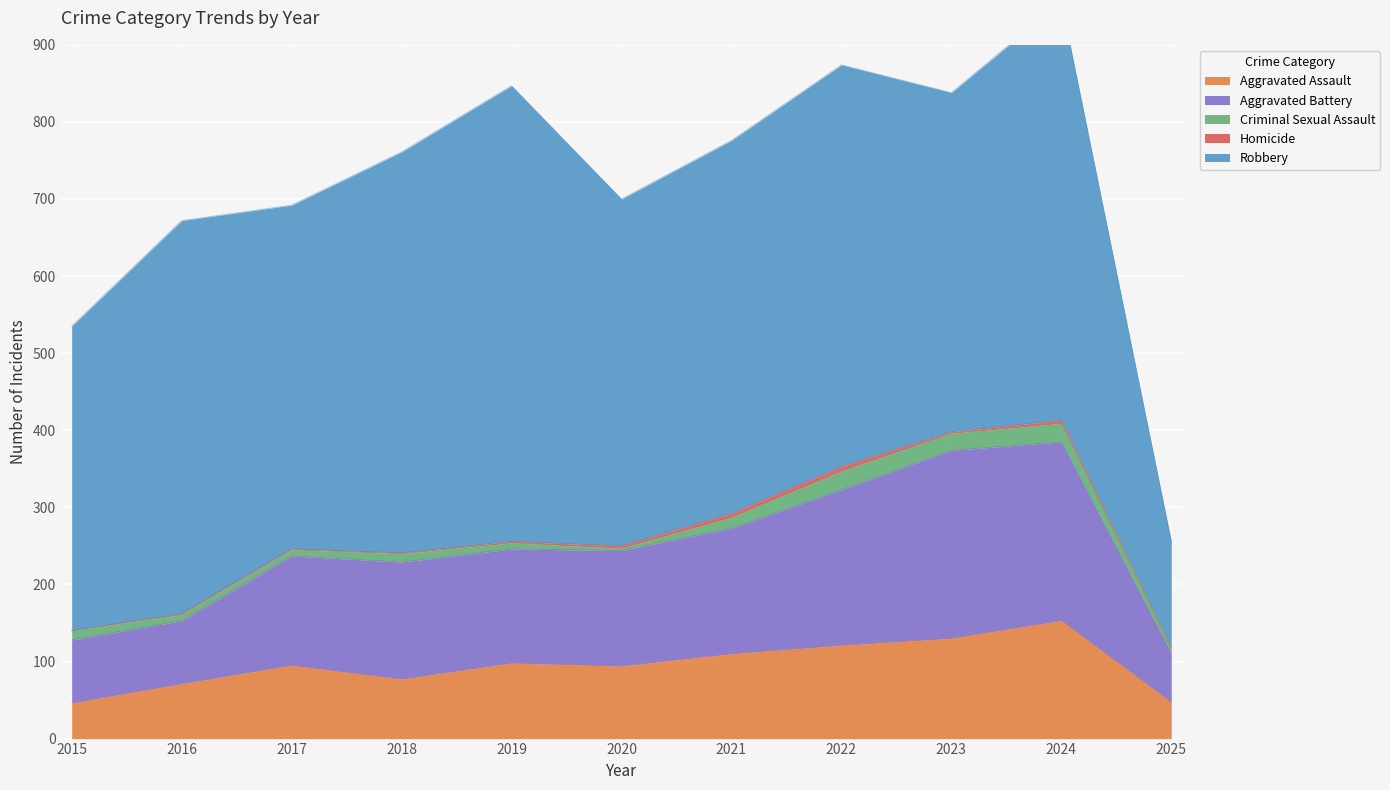

Which category has the highest value in the Aggravated Assault series?

2024